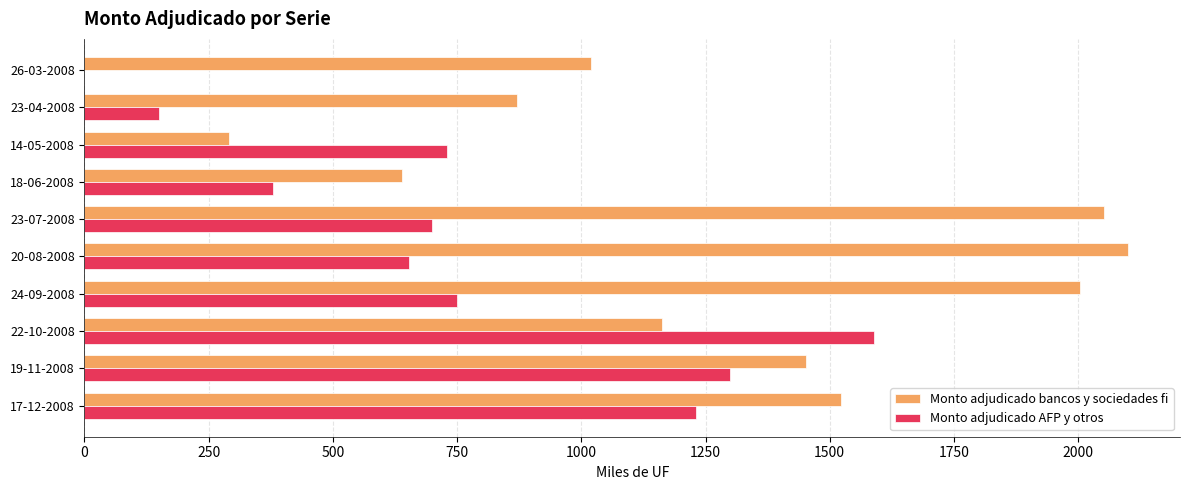

What is the average value of the Monto adjudicado bancos y sociedades fi series?

1312